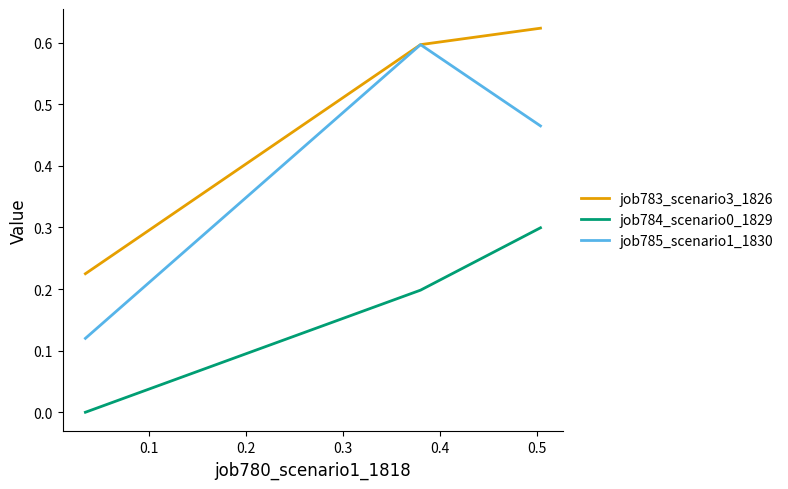

Which series has the largest total across all categories?

job783_scenario3_1826